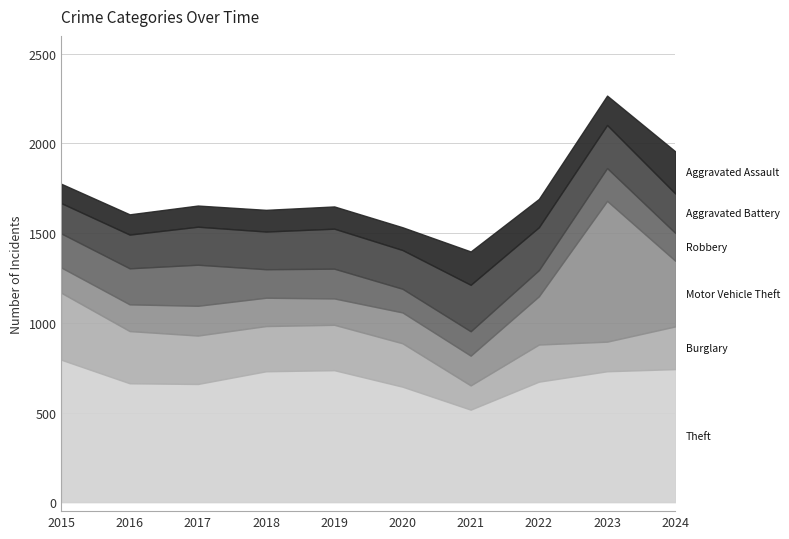

At which label is Theft closest to 655?

2017